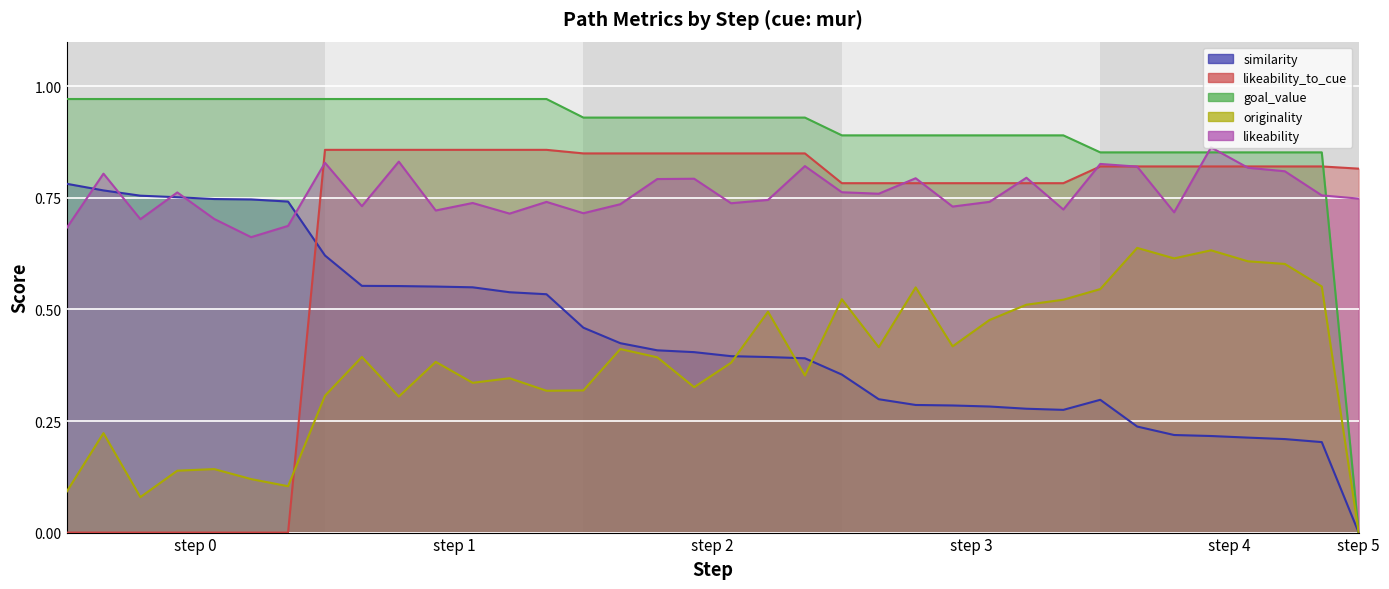

Which label corresponds to the largest value in the chart?

step 0